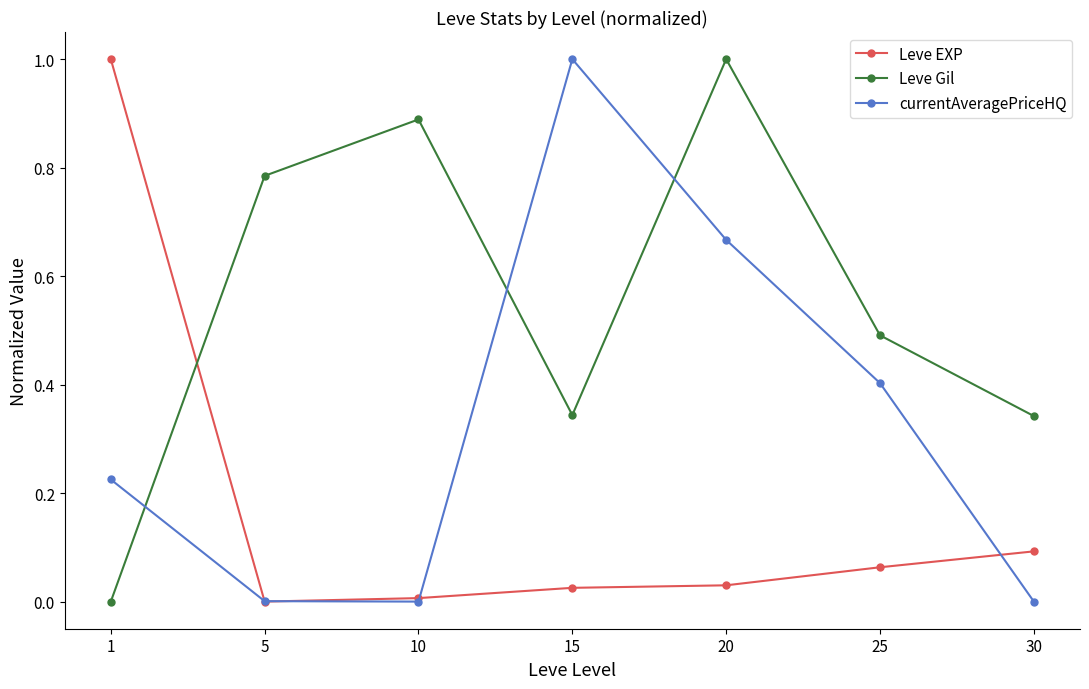

Which series ends up on top after the final intersection of Leve EXP and Leve Gil?

Leve Gil